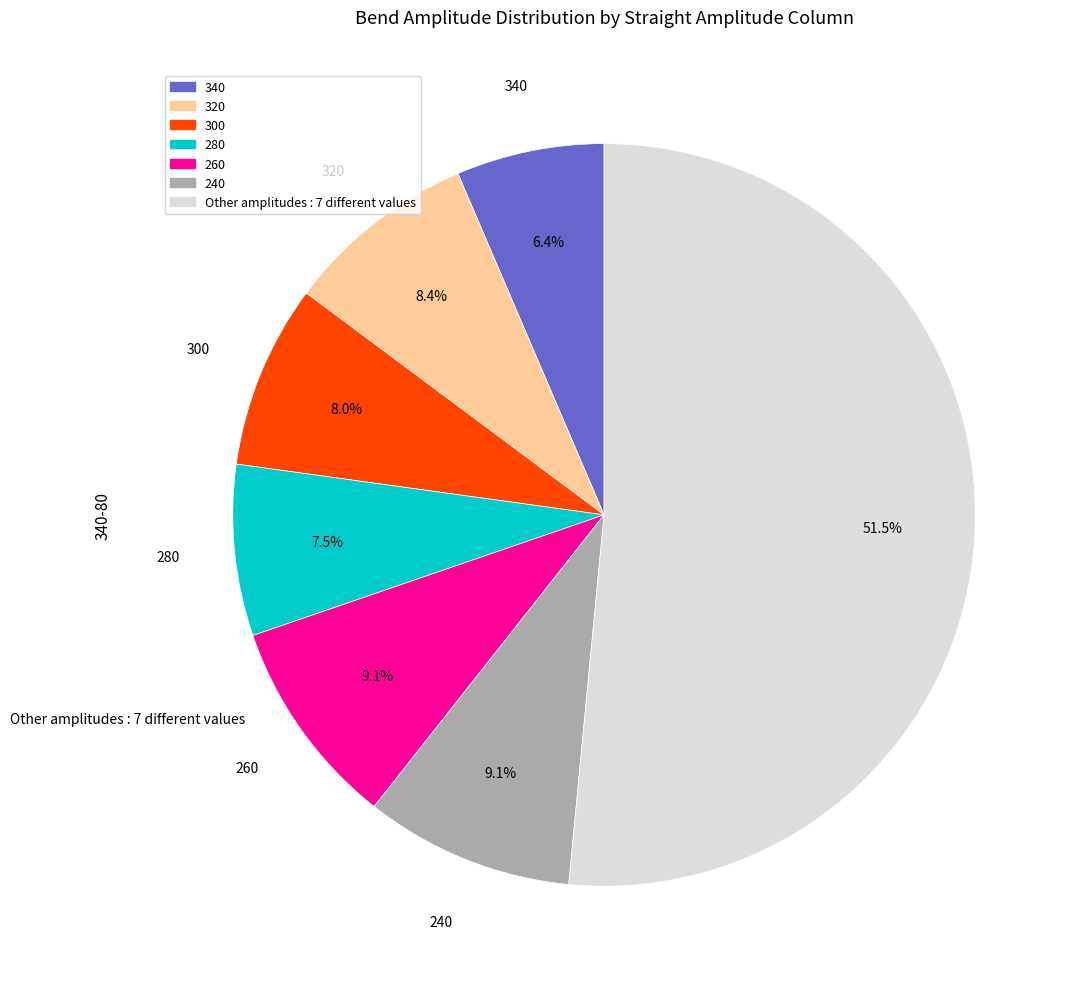

Between 340 and Other amplitudes : 7 different values, which is larger?

Other amplitudes : 7 different values